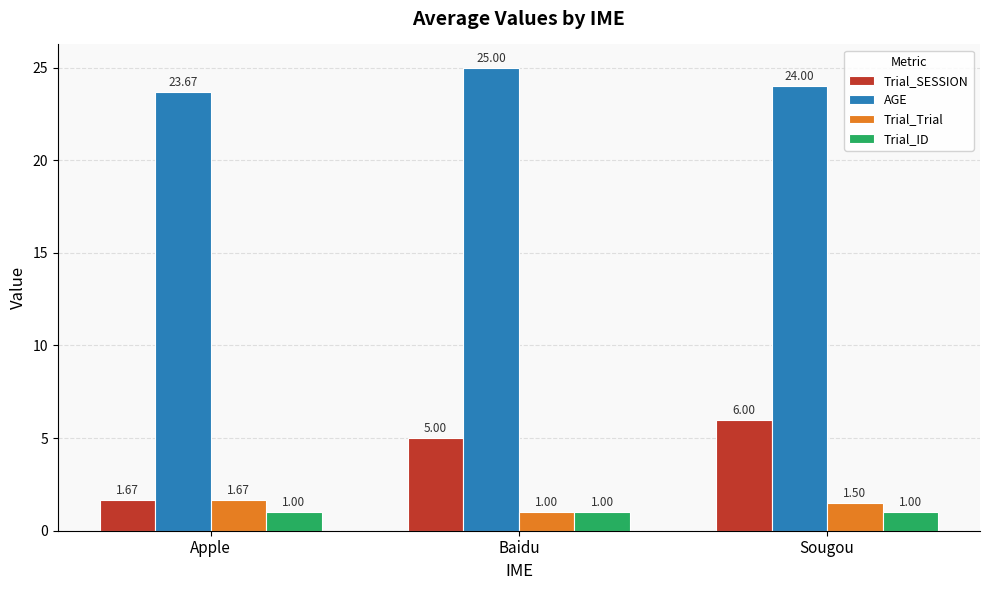

Are the bars grouped side by side (vs. stacked)?

Yes